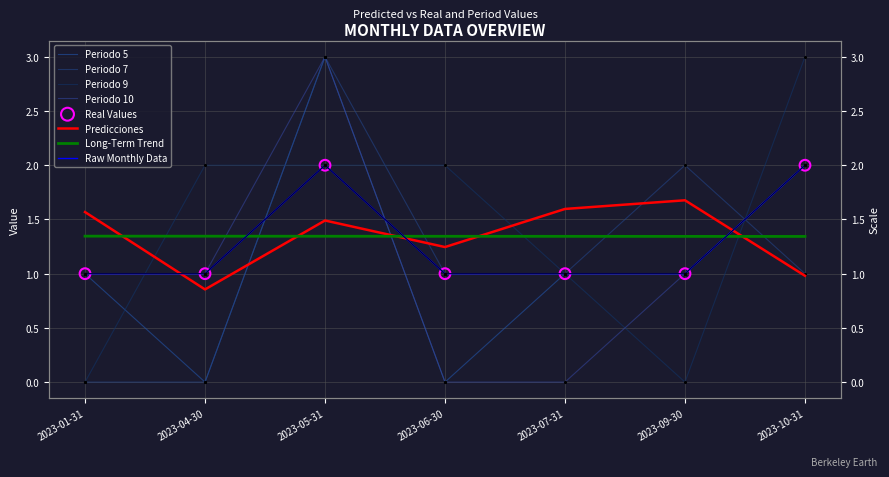

Which series has the widest spread of Y values?

Periodo 5